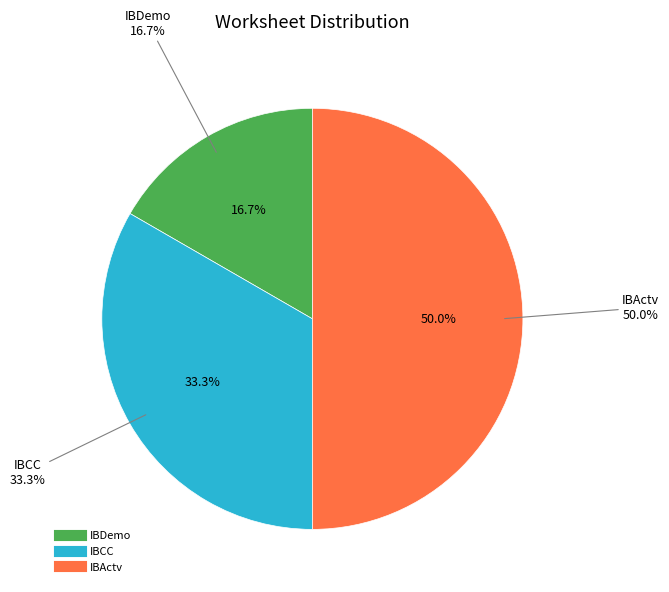

True or false: IBCC accounts for 33% of the total.

True